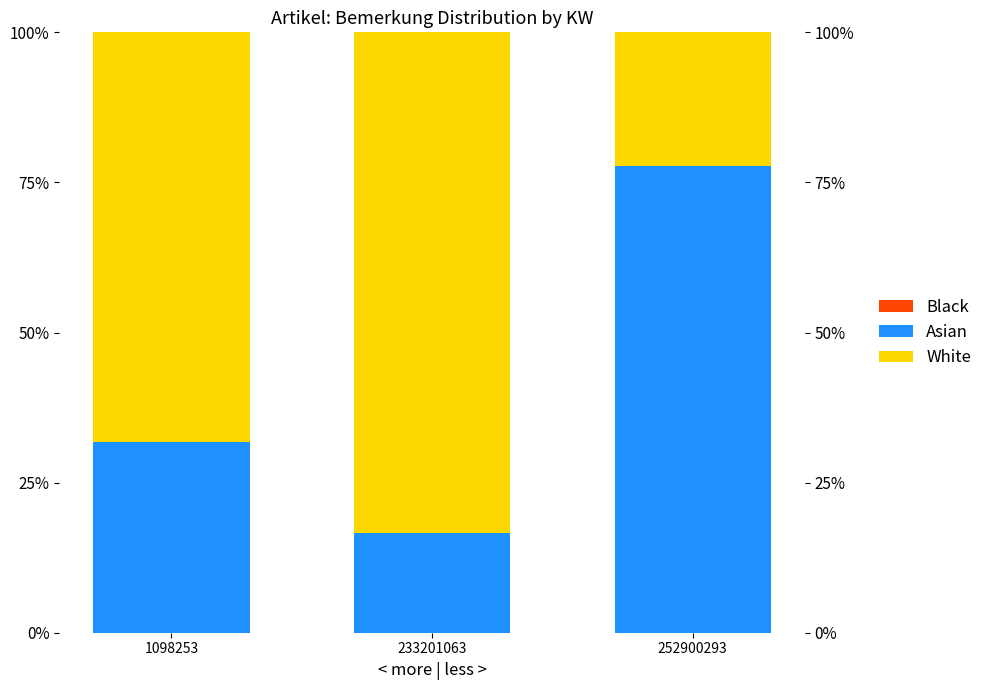

Between 1098253 and 233201063, which series saw the biggest shift?

White